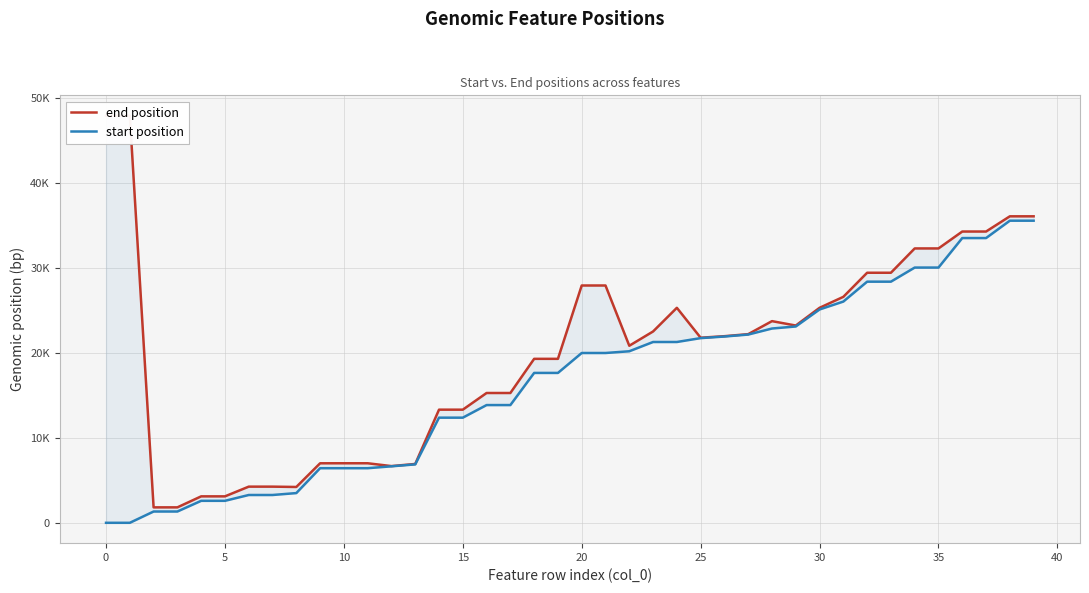

What is the difference between the highest and lowest values at 34?

2253